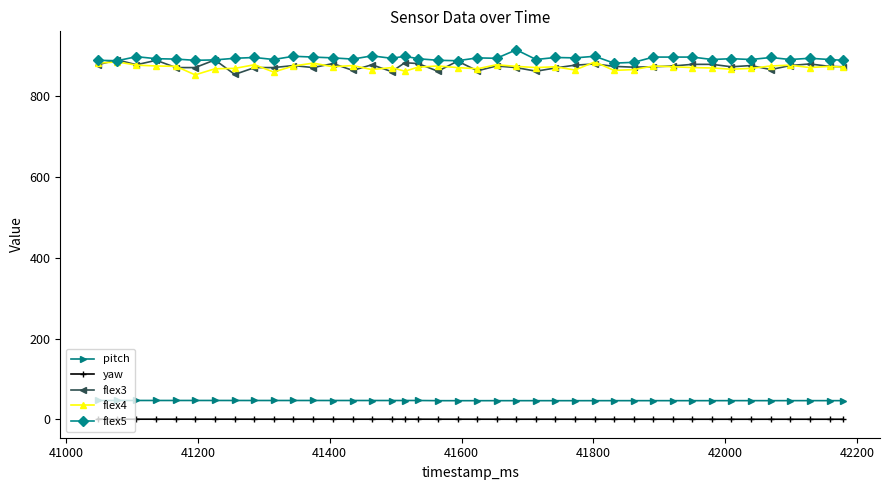

What is the value of the pitch point at the 7th from the left?

47.1